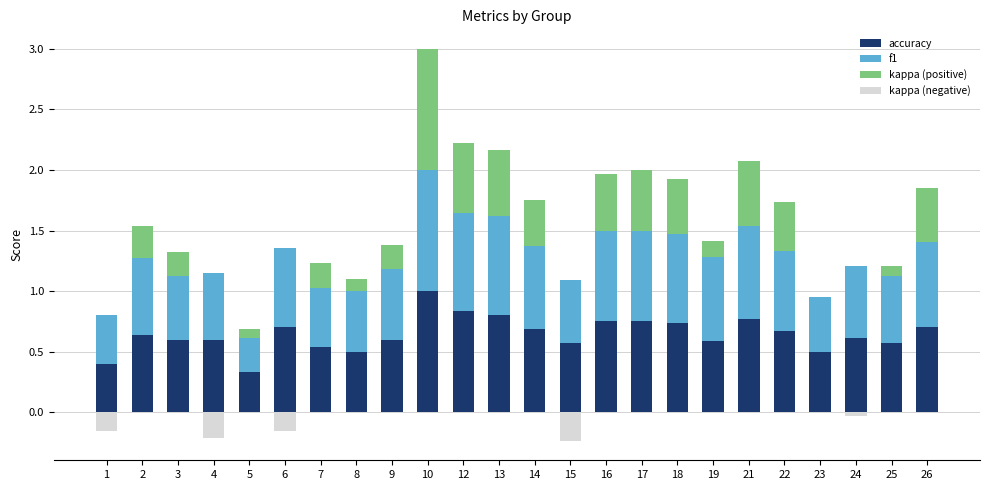

Which label corresponds to the largest value in the chart?

10